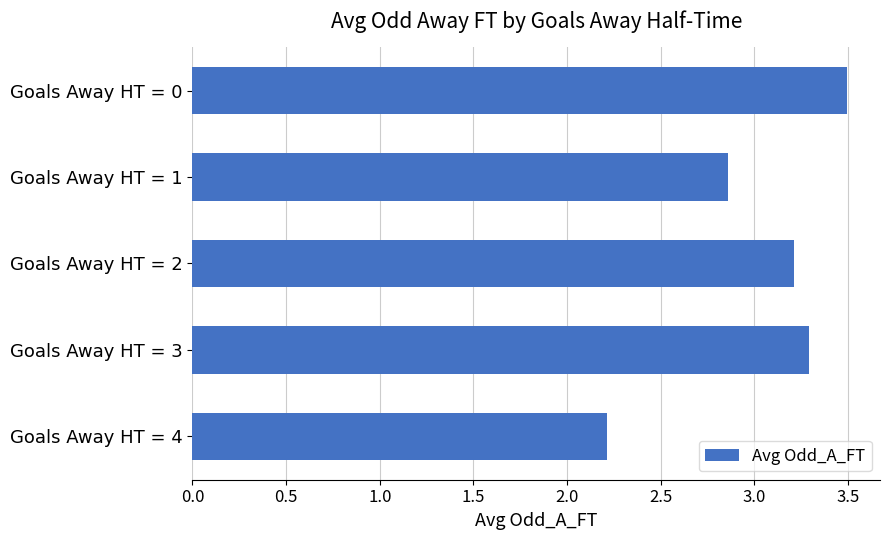

What is the minimum value shown in the chart?

2.2